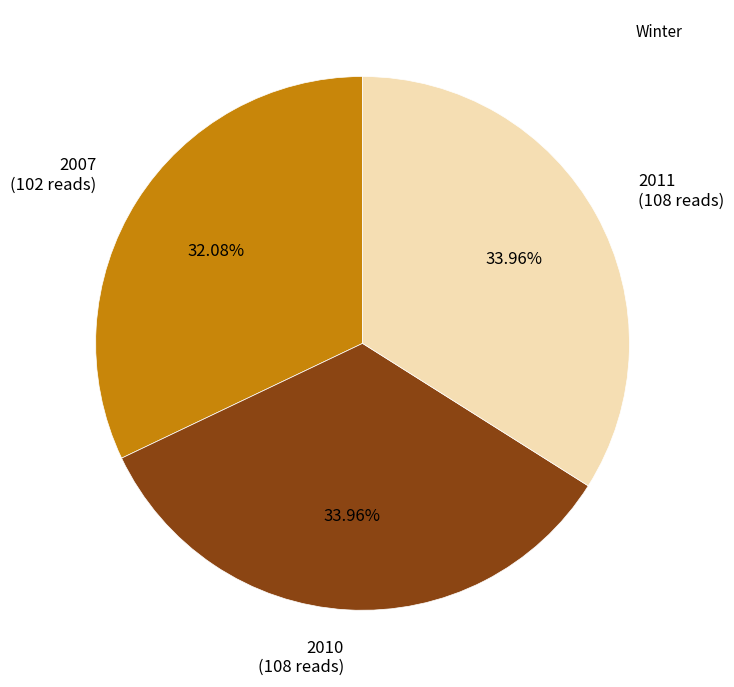

Which has a higher value, 2011 or 2007?

2011